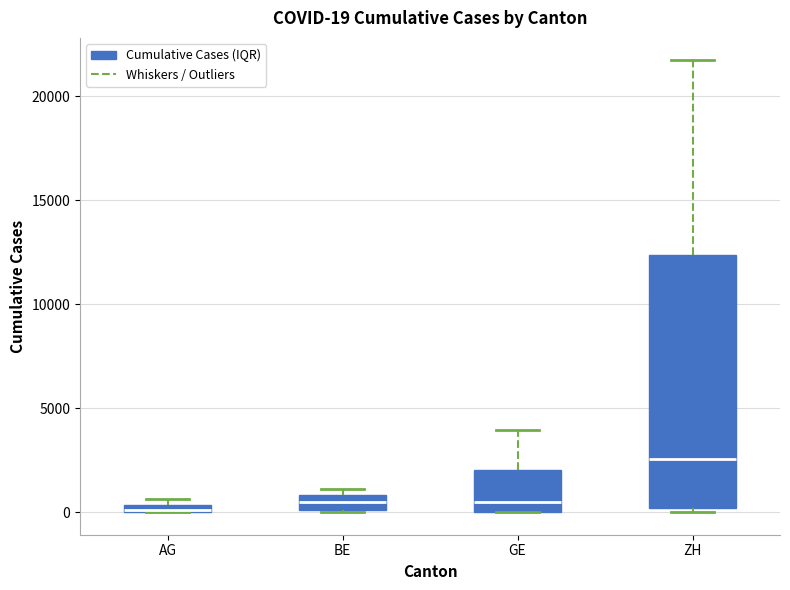

Which box is the tallest, from its lower edge to its upper edge?

ZH